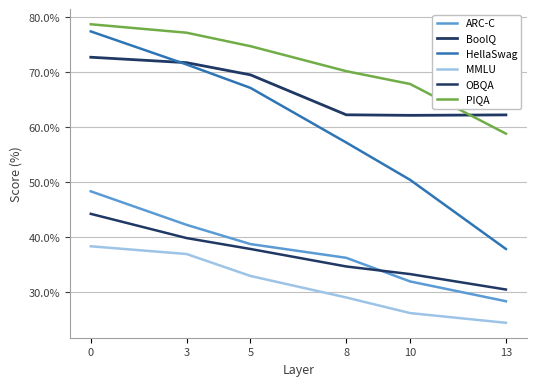

Count the number of data series in this chart.

6